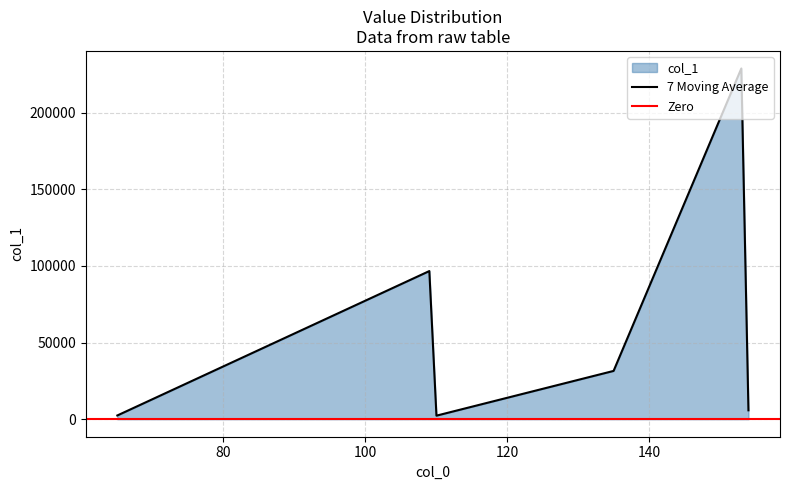

What is the difference between the second highest and minimum values?

94382.6